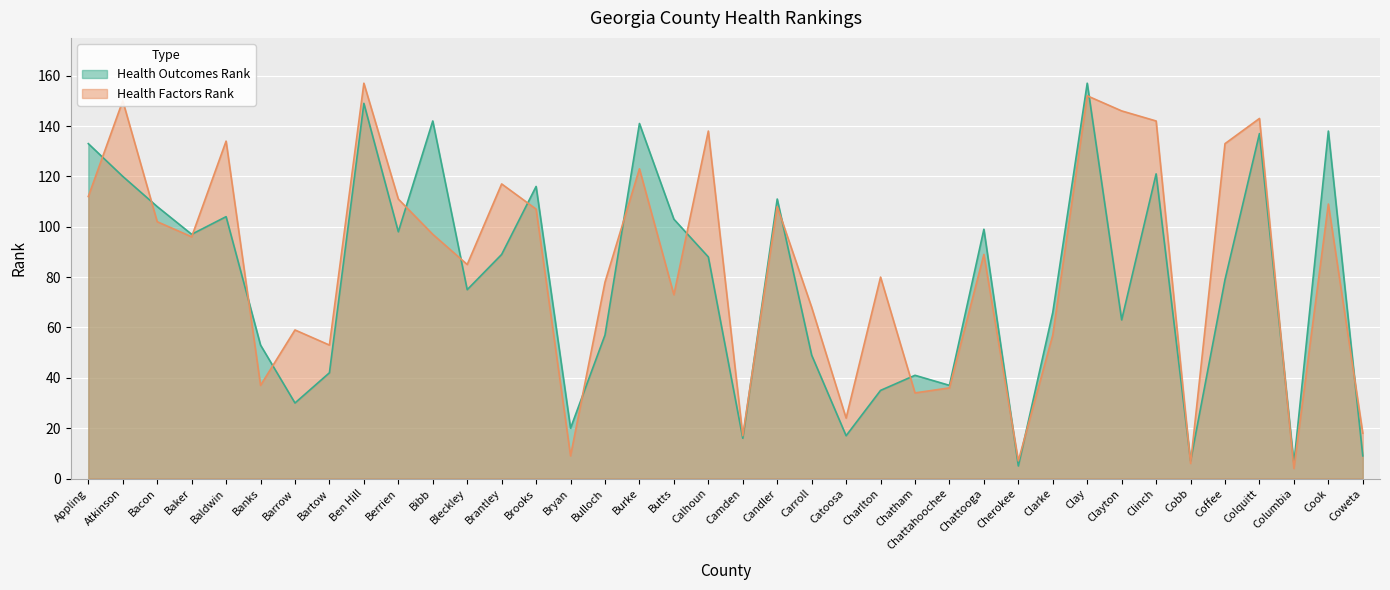

At which label is Health Factors Rank closest to 80?

Charlton